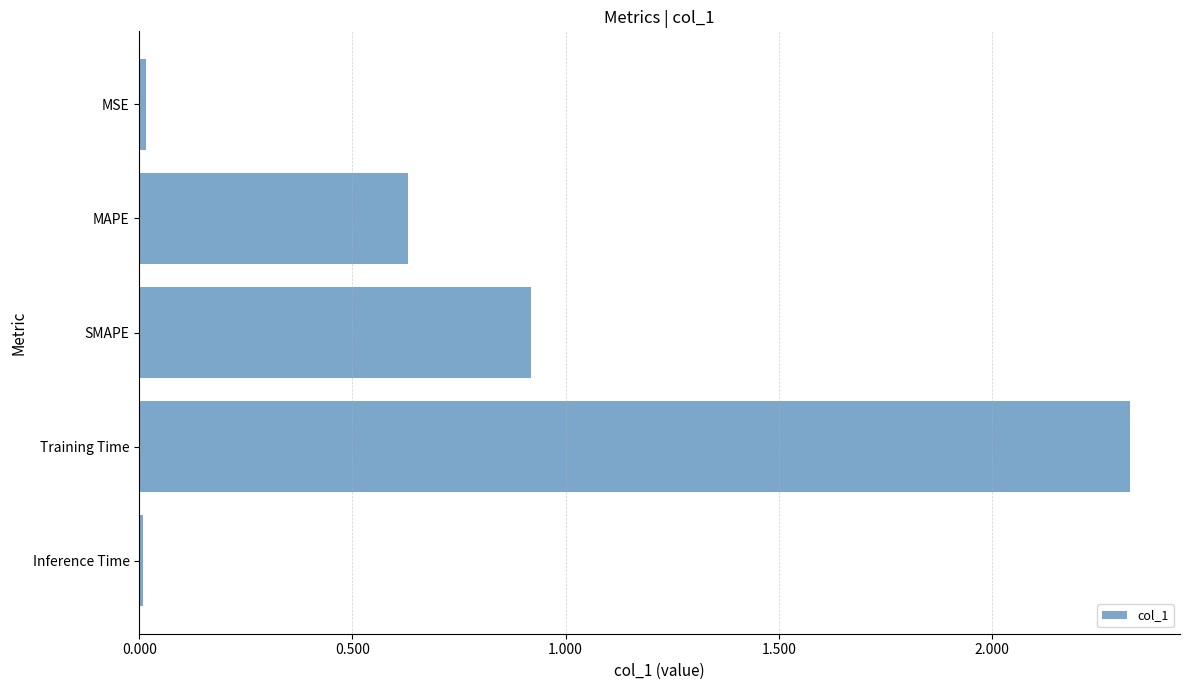

What is the average value?

0.8